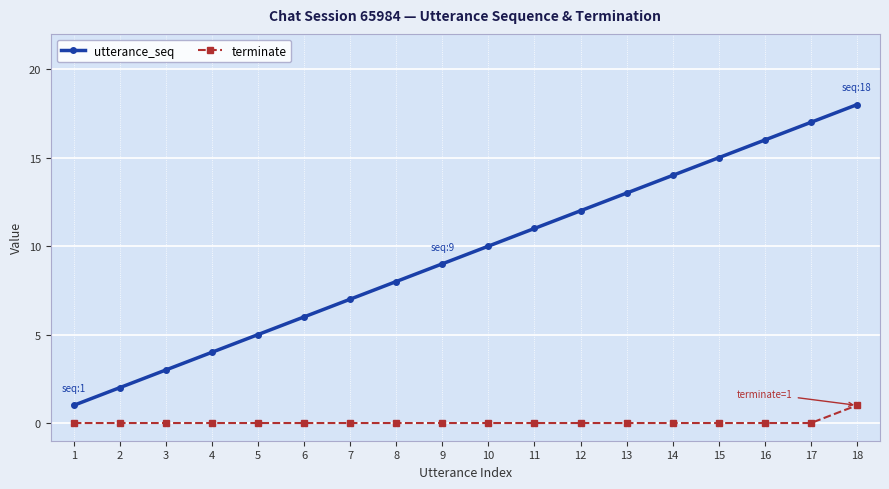

Which series has the largest total across all categories?

utterance_seq